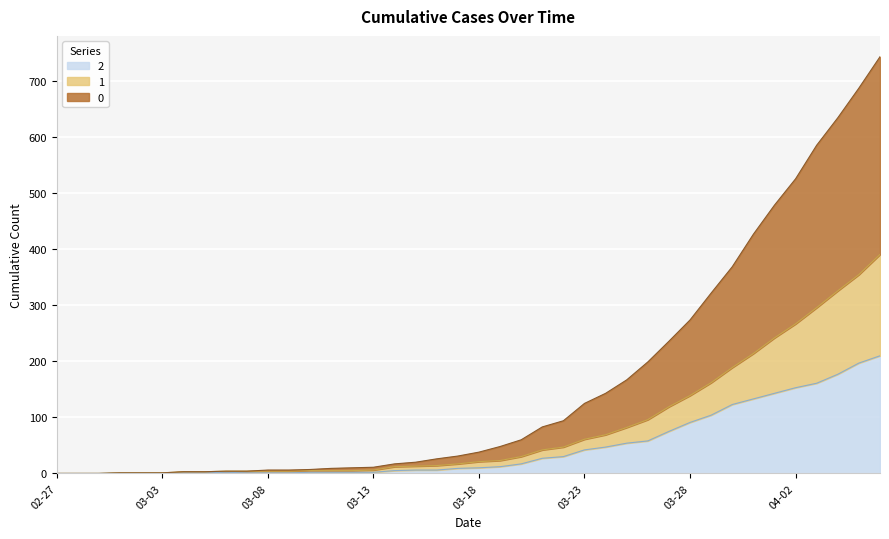

What are all the series names shown in the legend?

2, 1, 0